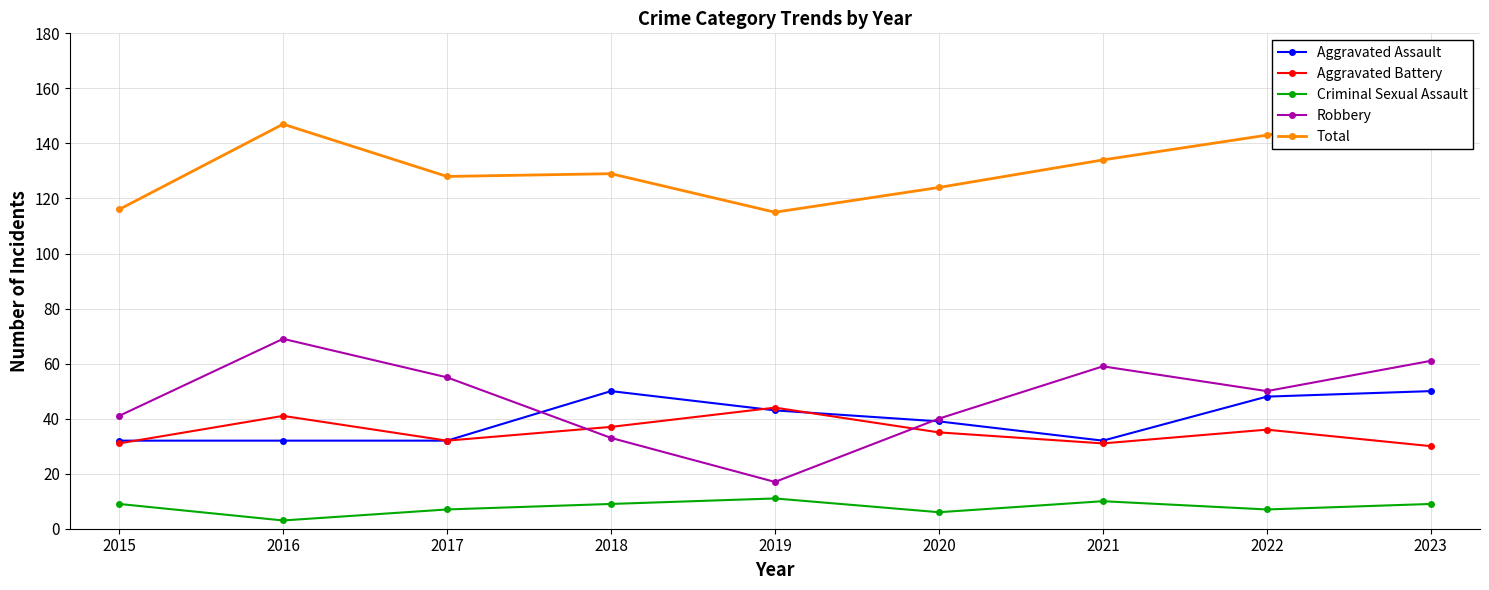

At which category does Robbery reach its first local valley?

2019